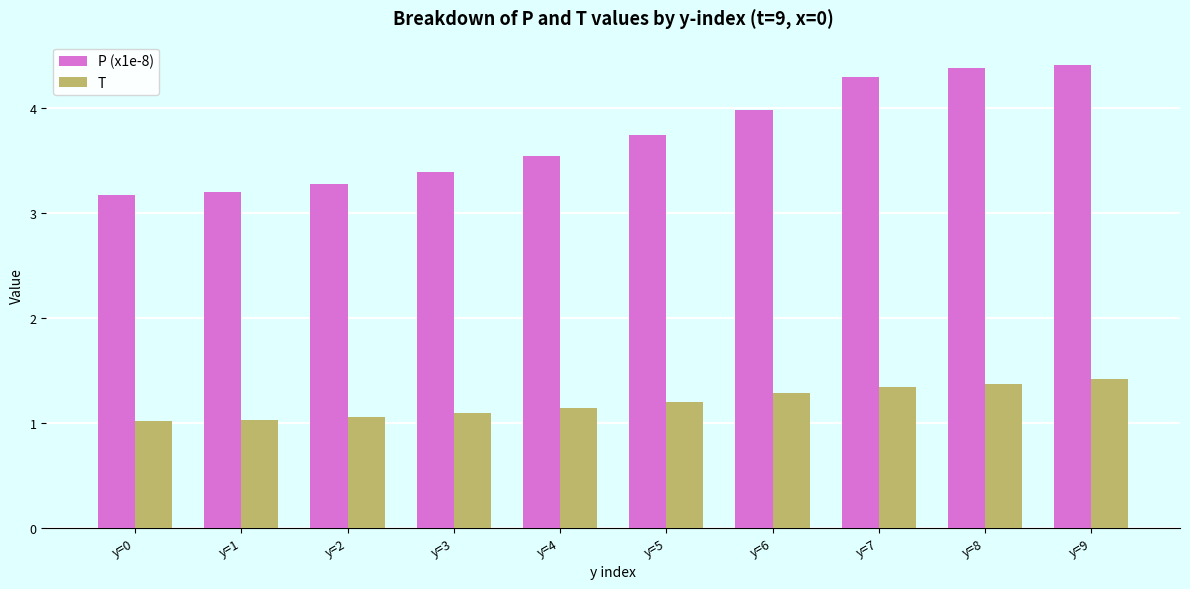

What is the difference between the P (x1e-8) values at y=1 and y=4?

0.3